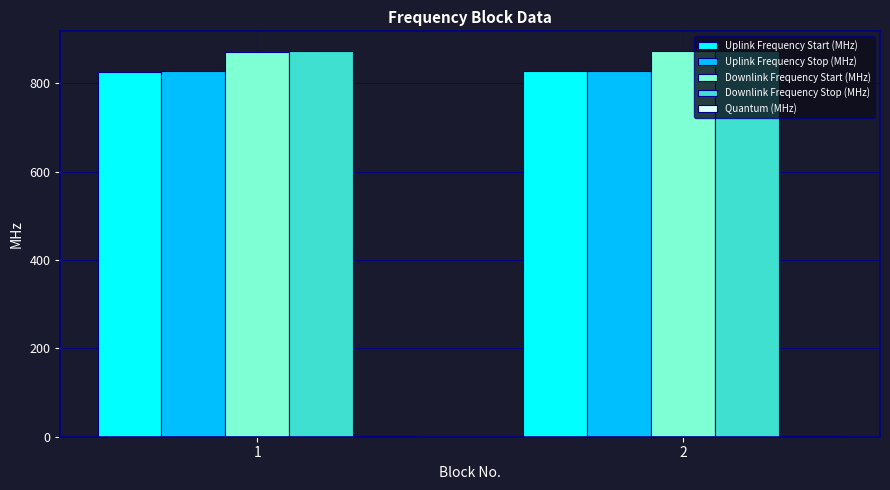

What is the sum of all Downlink Frequency Stop (MHz) values?

1746.8